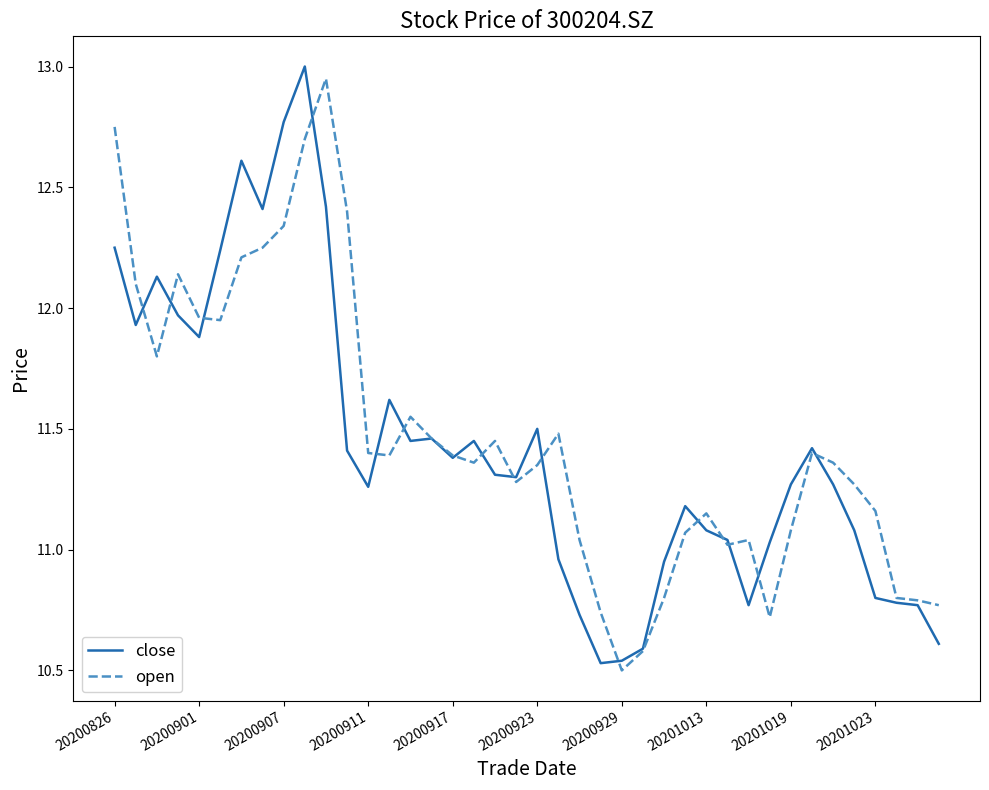

What is the greatest value displayed?

13.0